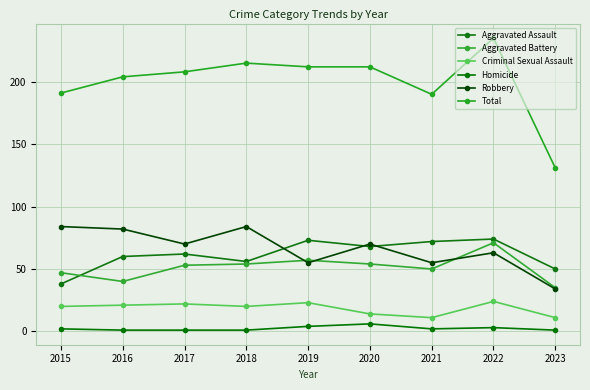

What is the value of the Aggravated Assault point at the 7th from the left?

72